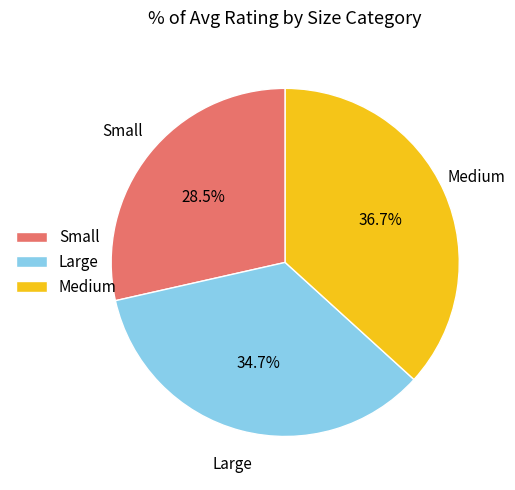

To the nearest percent, what is the average slice percentage?

33%